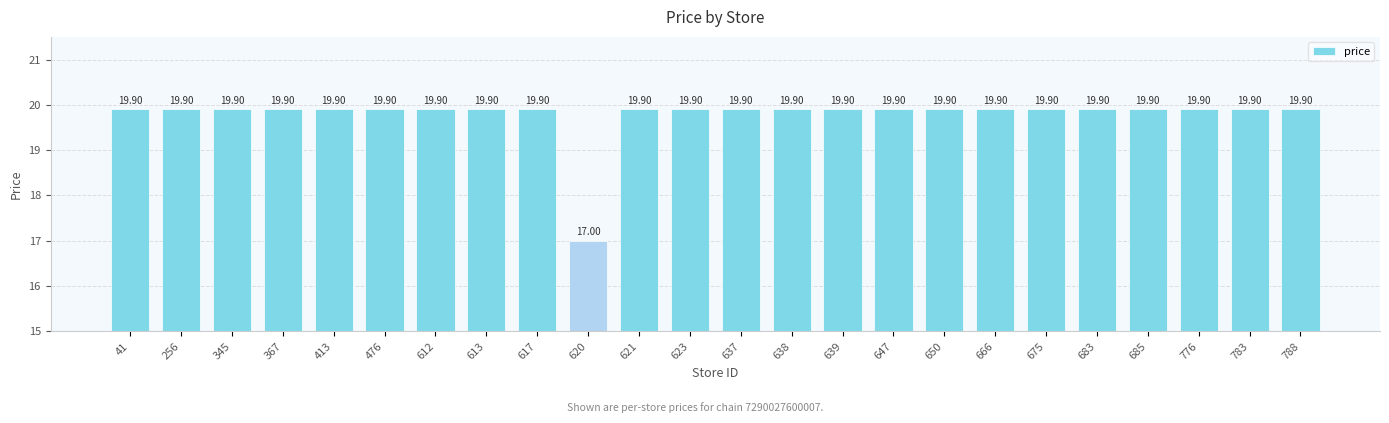

Reading left to right, transcribe all the data shown in this chart.

41=19.9	256=19.9	345=19.9	367=19.9	413=19.9	476=19.9	612=19.9	613=19.9	617=19.9	620=17.0	621=19.9	623=19.9	637=19.9	638=19.9	639=19.9	647=19.9	650=19.9	666=19.9	675=19.9	683=19.9	685=19.9	776=19.9	783=19.9	788=19.9